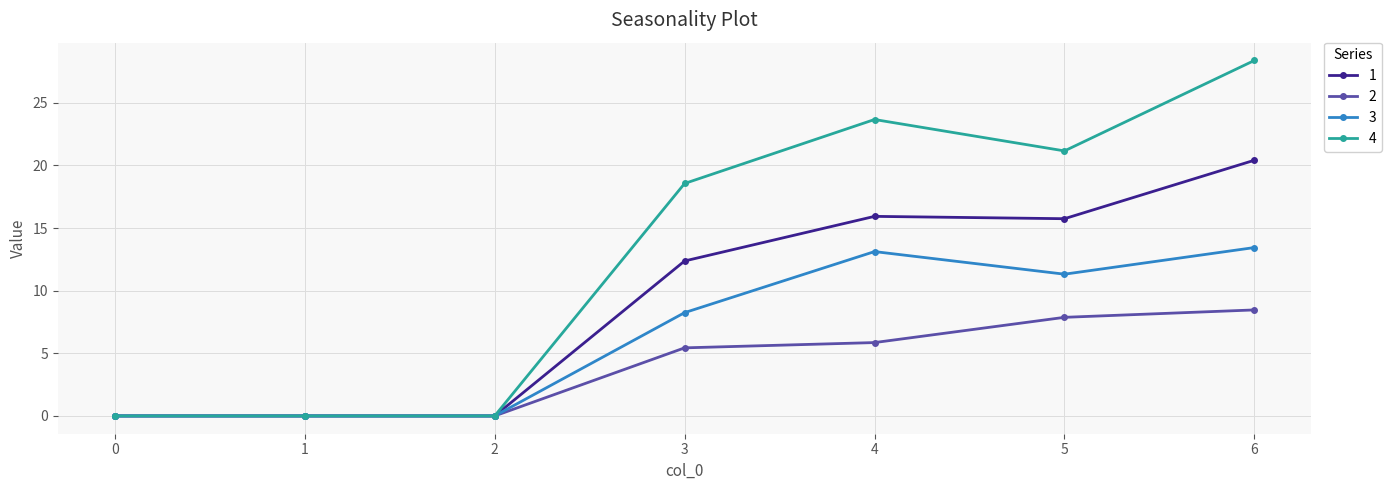

What is the value of the 2 point at the 7th from the left?

8.5